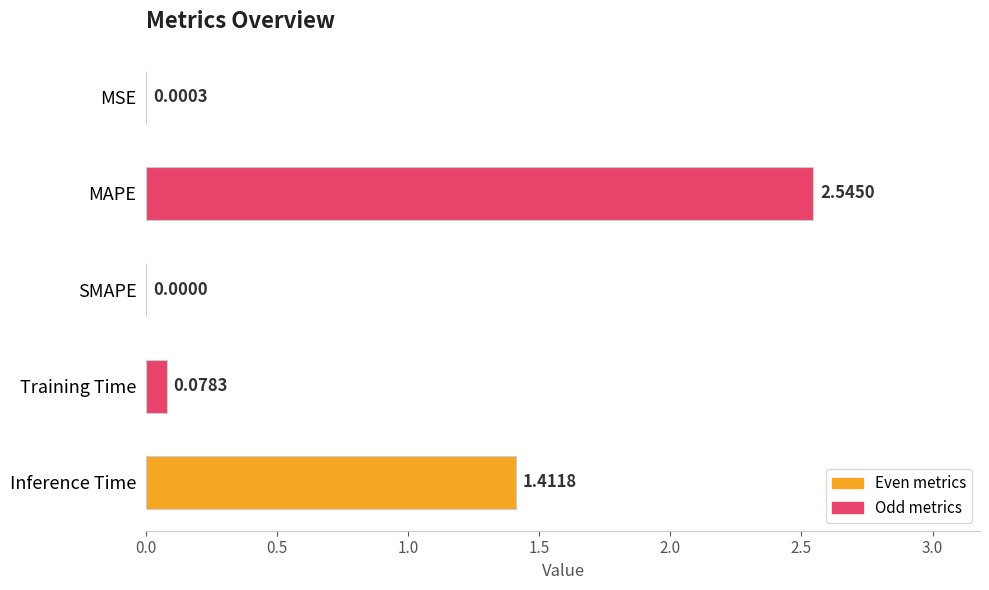

Are the bars grouped side by side (vs. stacked)?

No